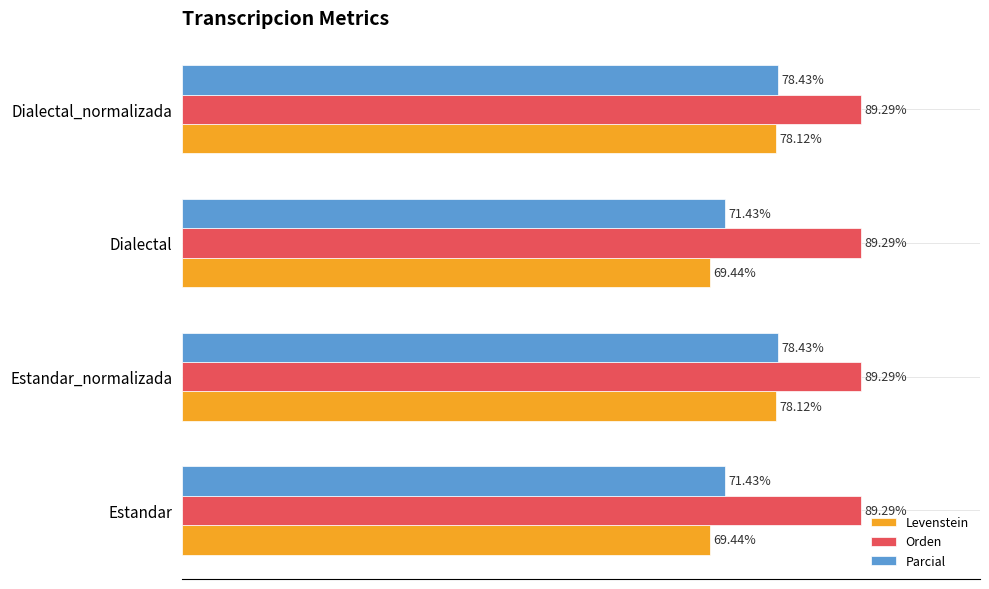

Between Estandar and Dialectal_normalizada, which series saw the biggest shift?

Levenstein